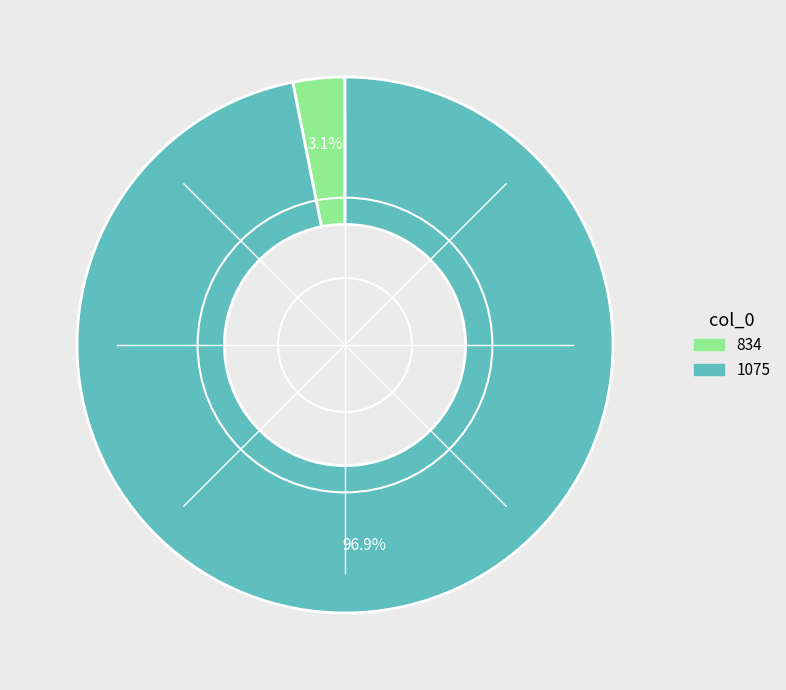

To the nearest percent, what portion does 834 represent?

3%